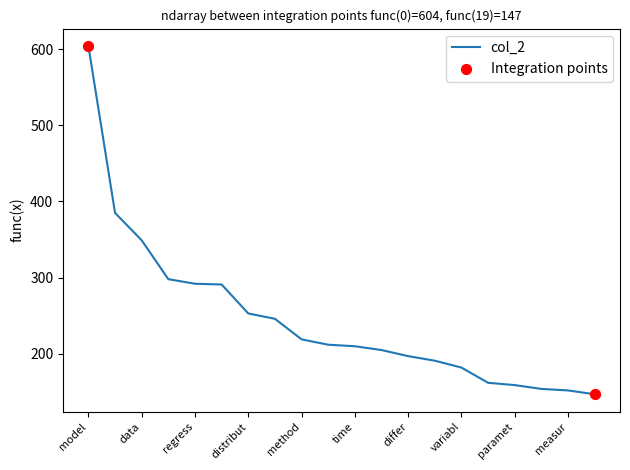

What is the minimum value shown in the chart?

147